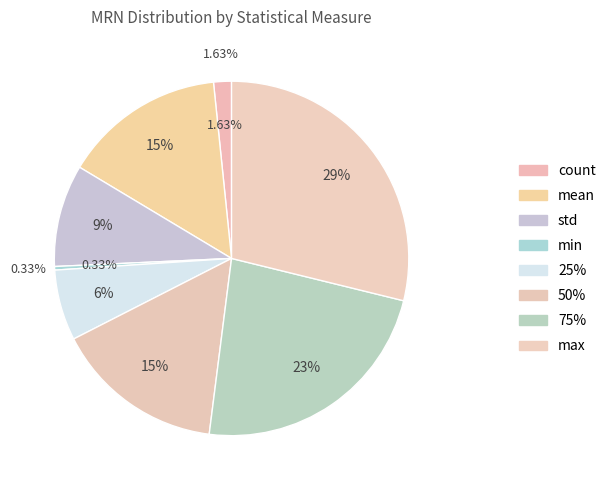

To the nearest percent, what is the difference between the largest and smallest slice percentages?

29%